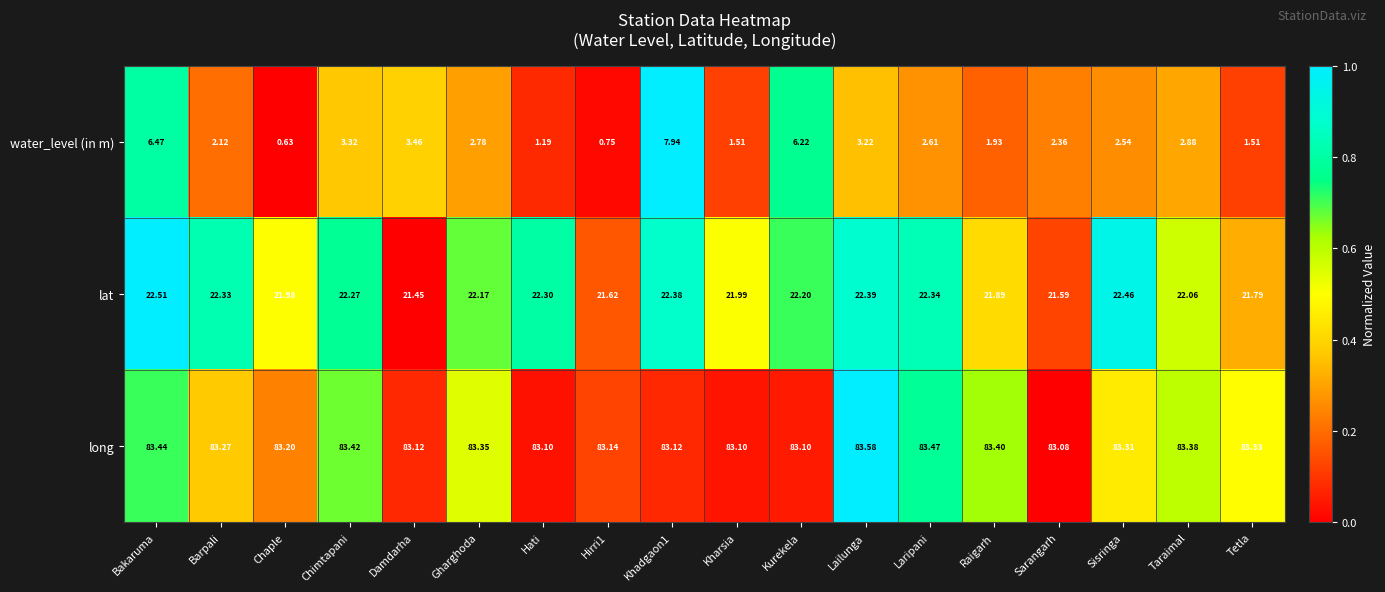

Between Chaple and Kurekela, which series saw the biggest shift?

water_level (in m)